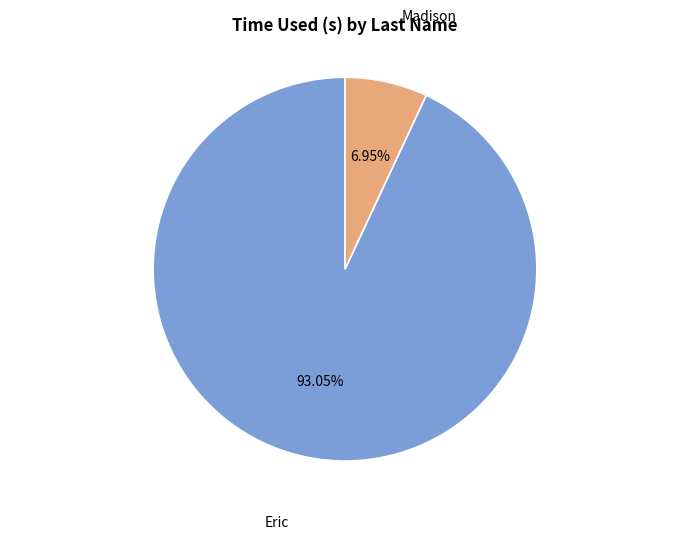

To the nearest percent, what is the difference between the largest and smallest slice percentages?

86%